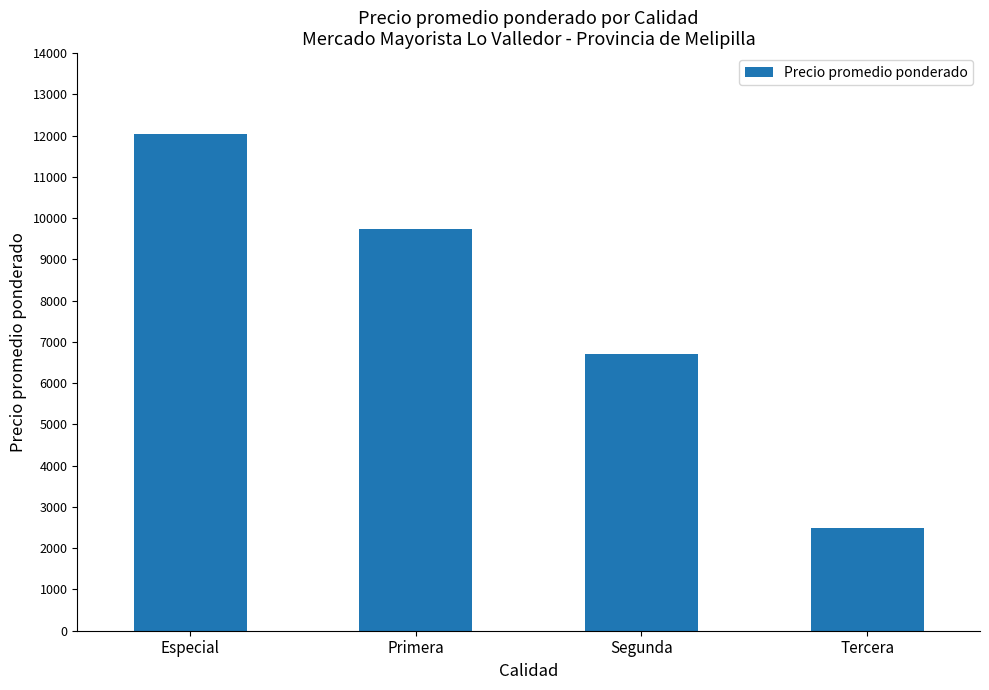

The chart shows a value of 2500 at Tercera. True or false?

True